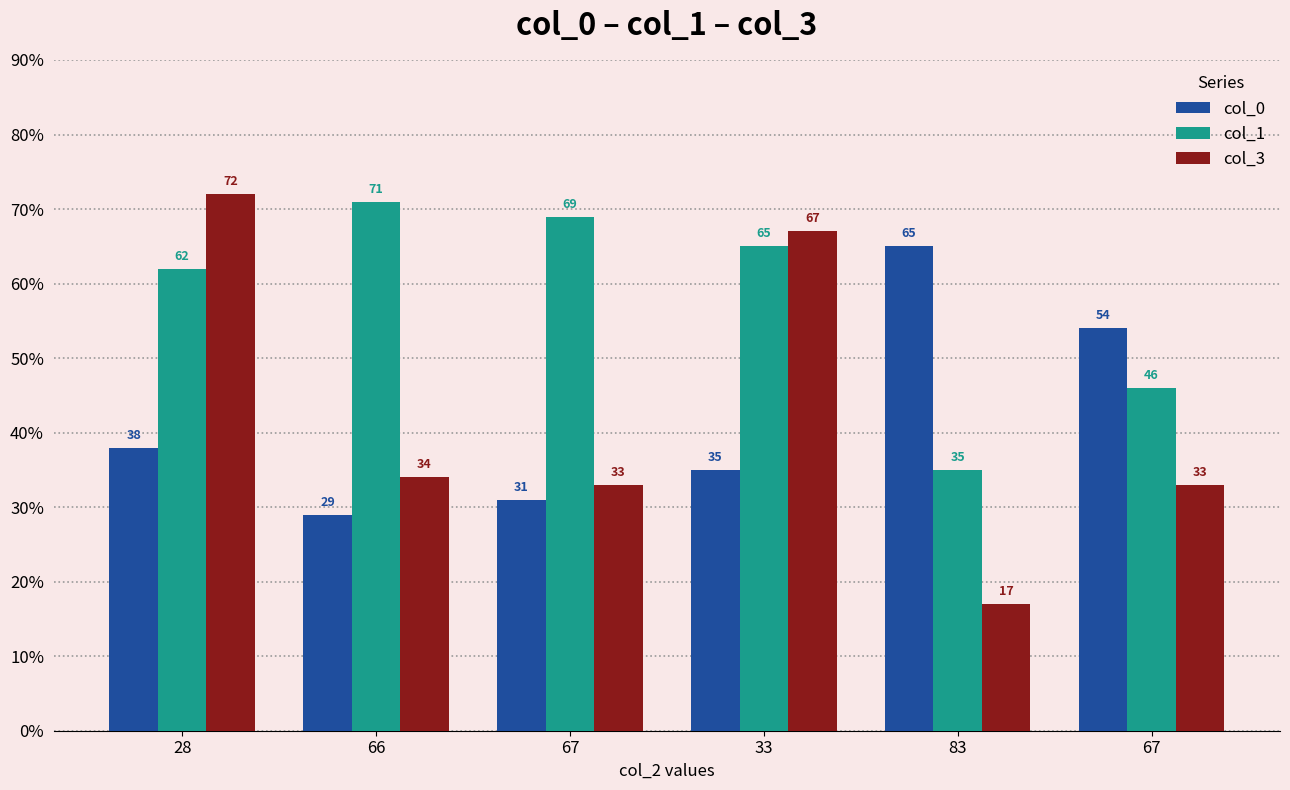

How many groups of bars are there?

6